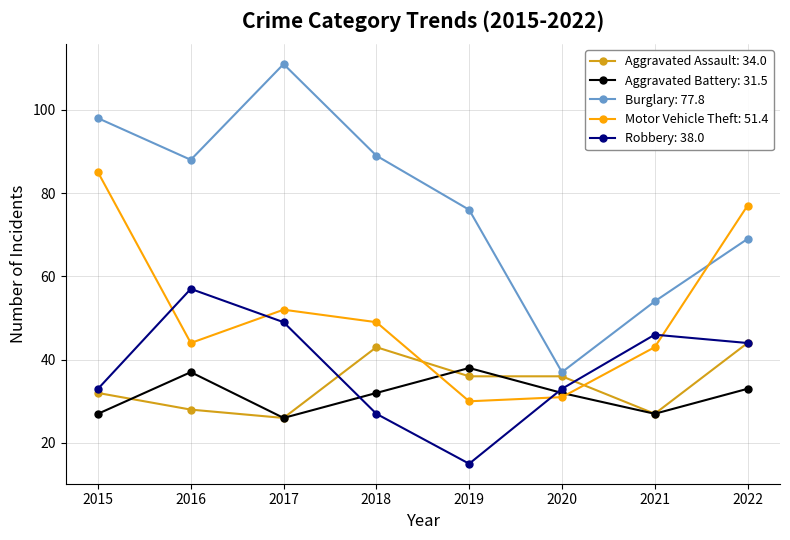

Which label corresponds to the largest value in the chart?

2017